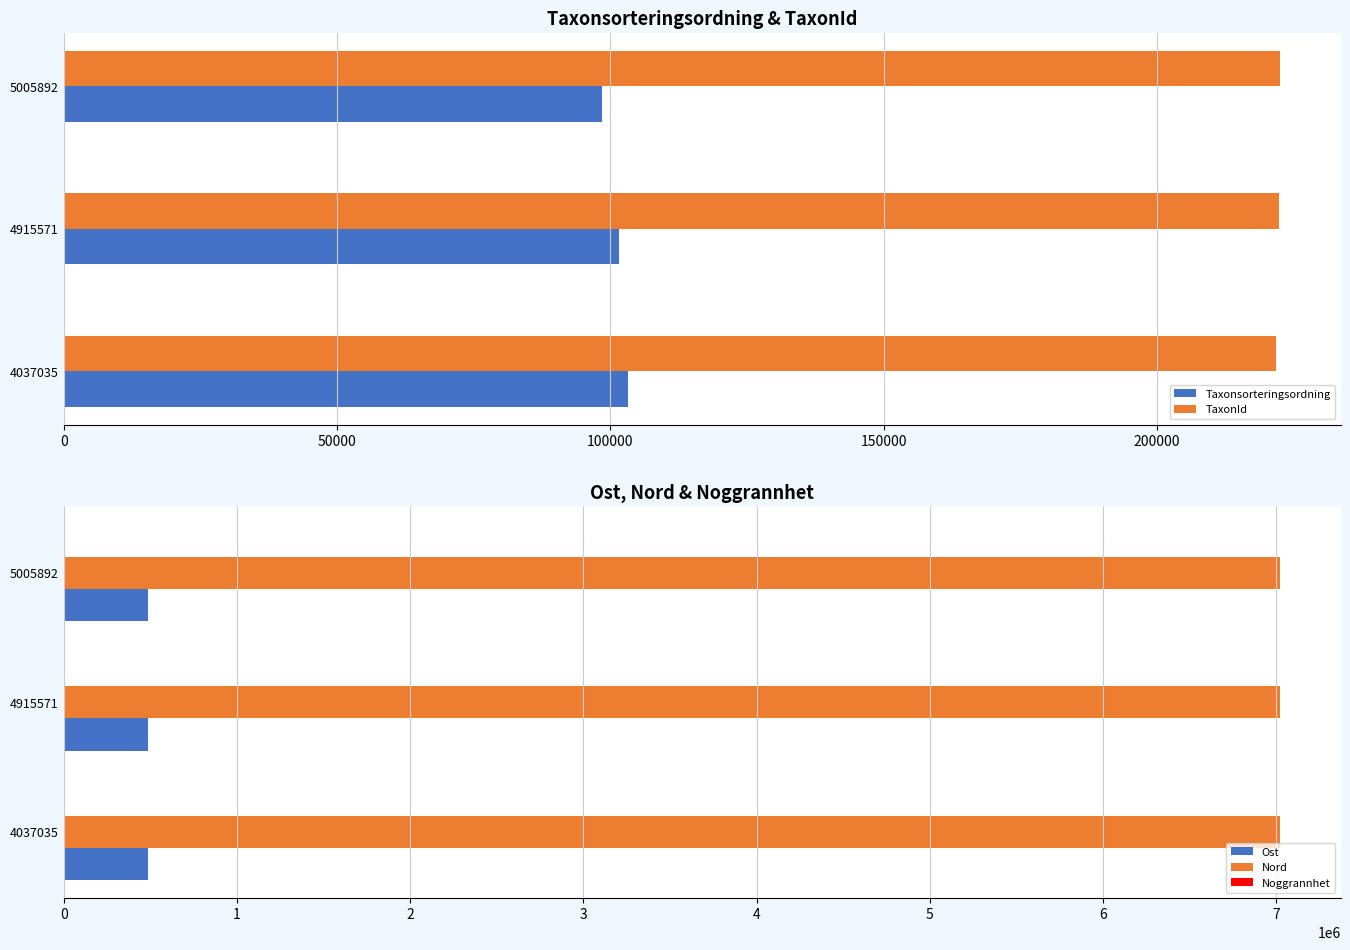

Is the value of Taxonsorteringsordning at 4915571 greater than the value of TaxonId at 4037035?

No